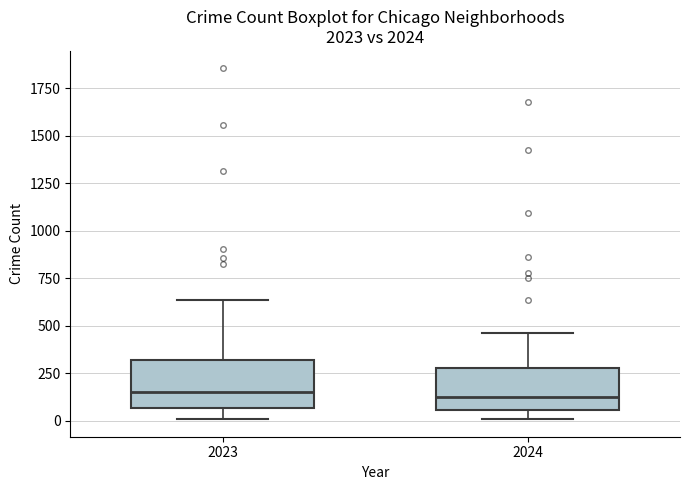

Reading left to right, read every box against the y-axis: the position of its median line, the range the box covers, and the ends of its whiskers. The values are not printed on the chart, so give them approximately, as read against the axis.

2023: median 150, box 50 to 300, whiskers 0 to 650
2024: median 100, box 50 to 250, whiskers 0 to 450